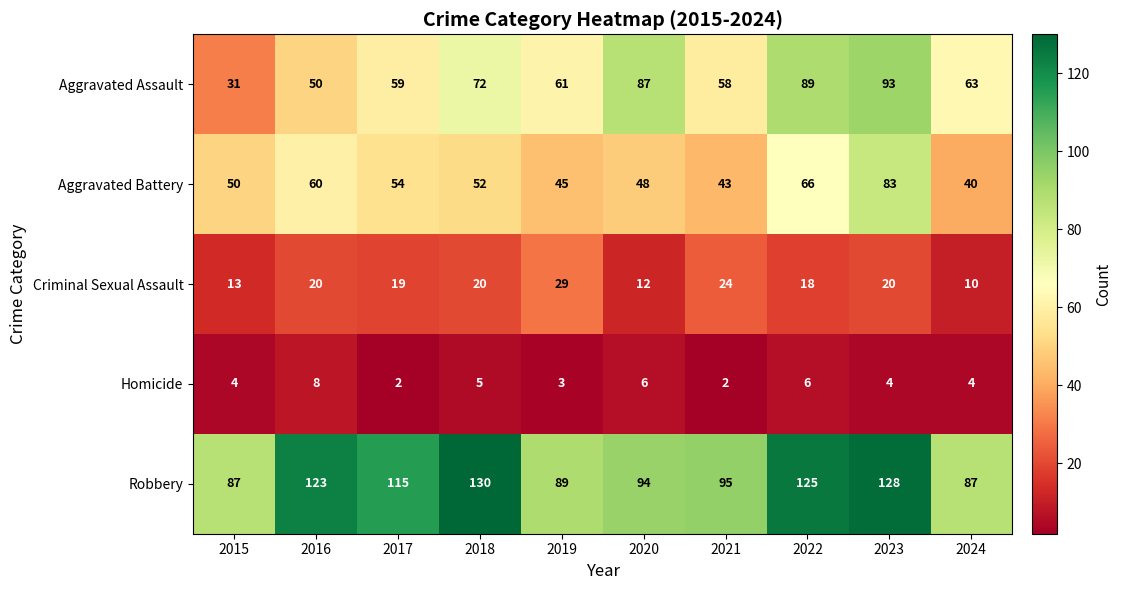

Which series has the largest total across all categories?

Robbery